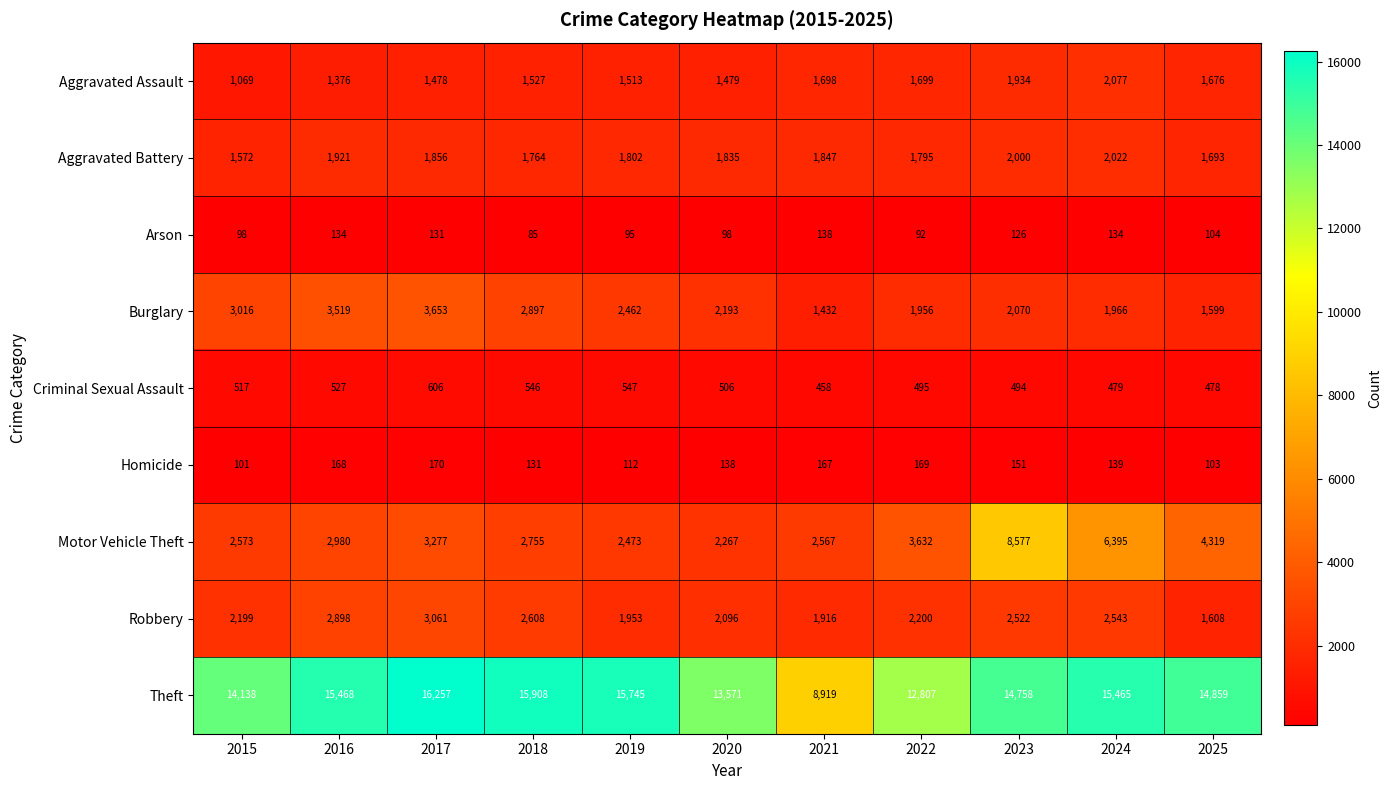

The Motor Vehicle Theft series shows 4994 at 2017. True or false?

False